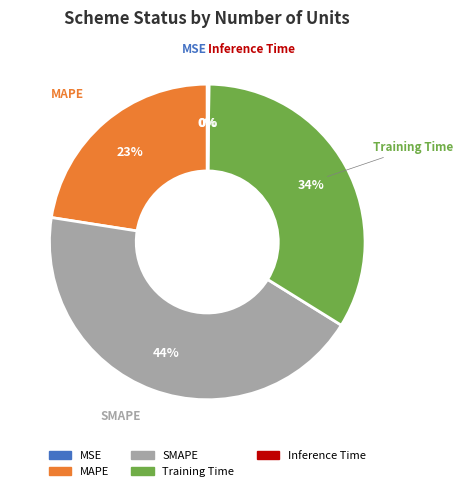

To the nearest percent, what percentage of the pie is MAPE?

23%